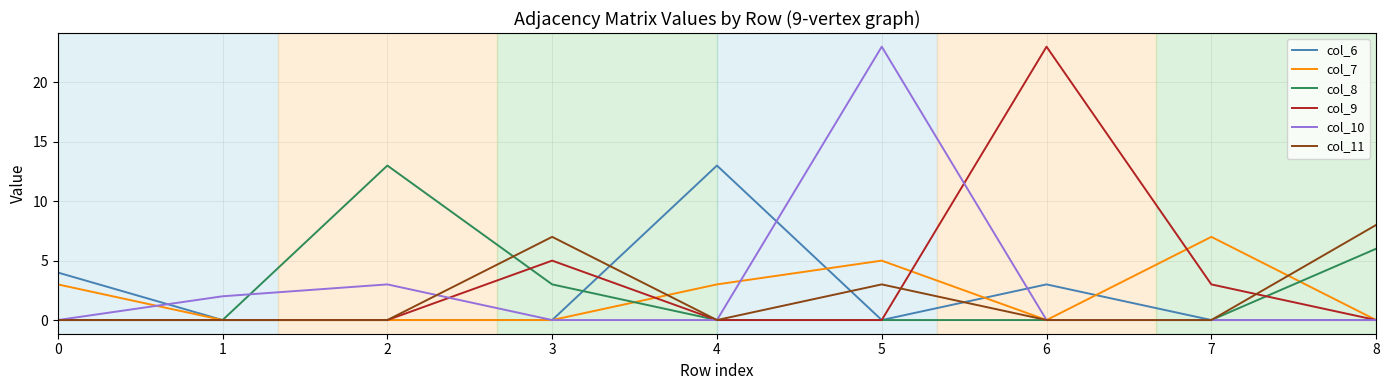

Reading left to right, what are all the values shown in this chart?

col_6: 4	0	0	0	13	0	3	0	0
col_7: 3	0	0	0	3	5	0	7	0
col_8: 0	0	13	3	0	0	0	0	6
col_9: 0	0	0	5	0	0	23	3	0
col_10: 0	2	3	0	0	23	0	0	0
col_11: 0	0	0	7	0	3	0	0	8